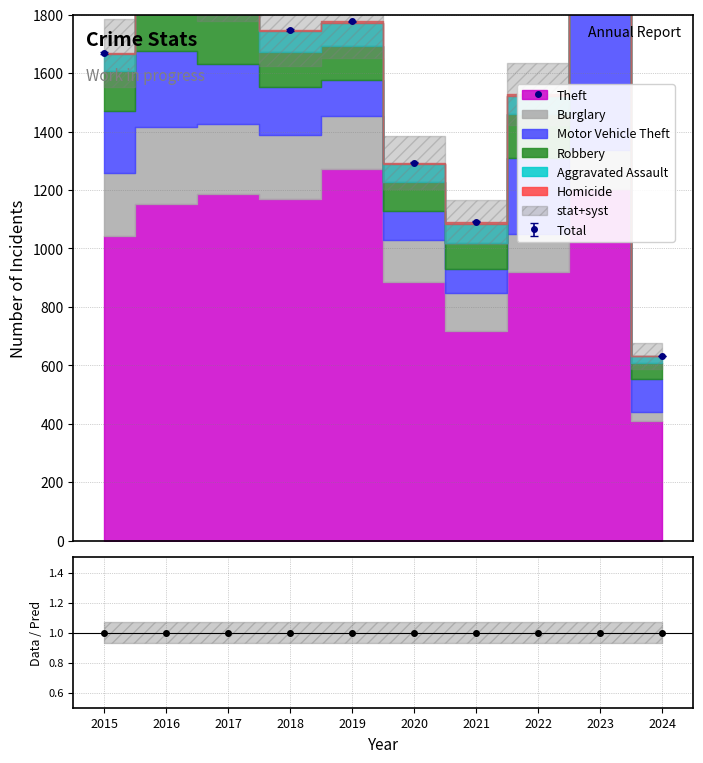

What is the highest value of the Motor Vehicle Theft series?

472